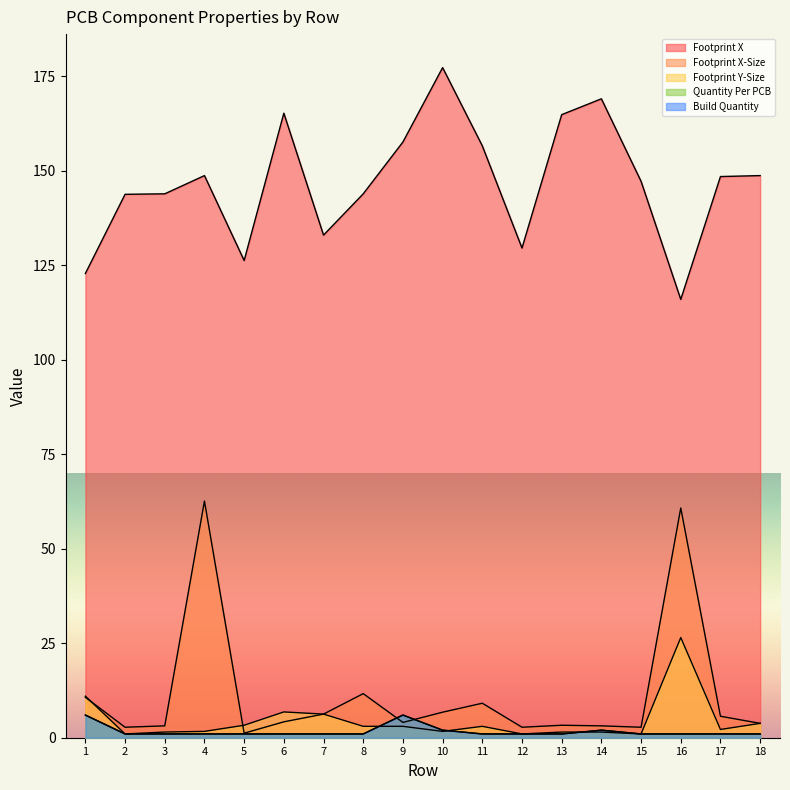

Is the value of Footprint Y-Size at 3 greater than the value of Quantity Per PCB at 4?

Yes